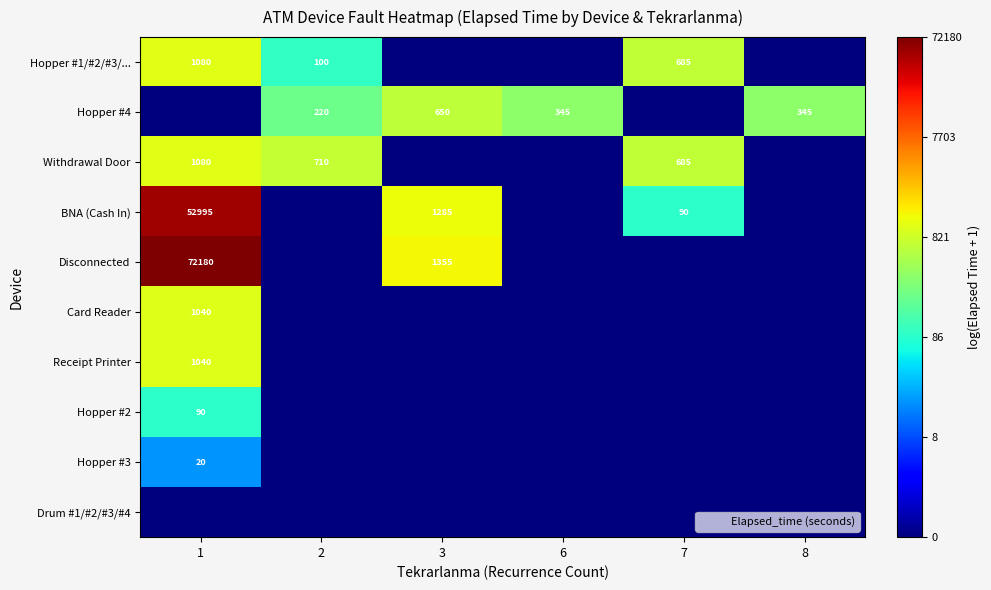

At how many categories does at least one series exceed 2?

6